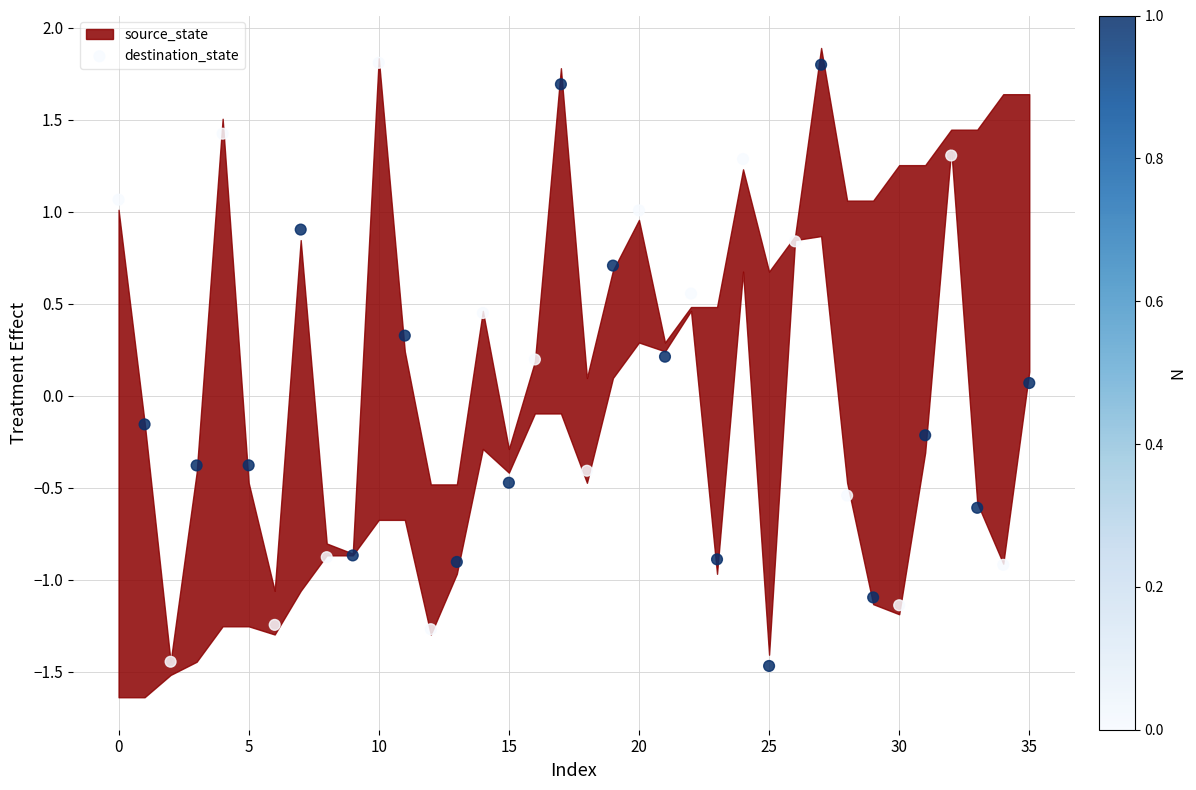

What is the range of Y values (max minus min)?

3.3